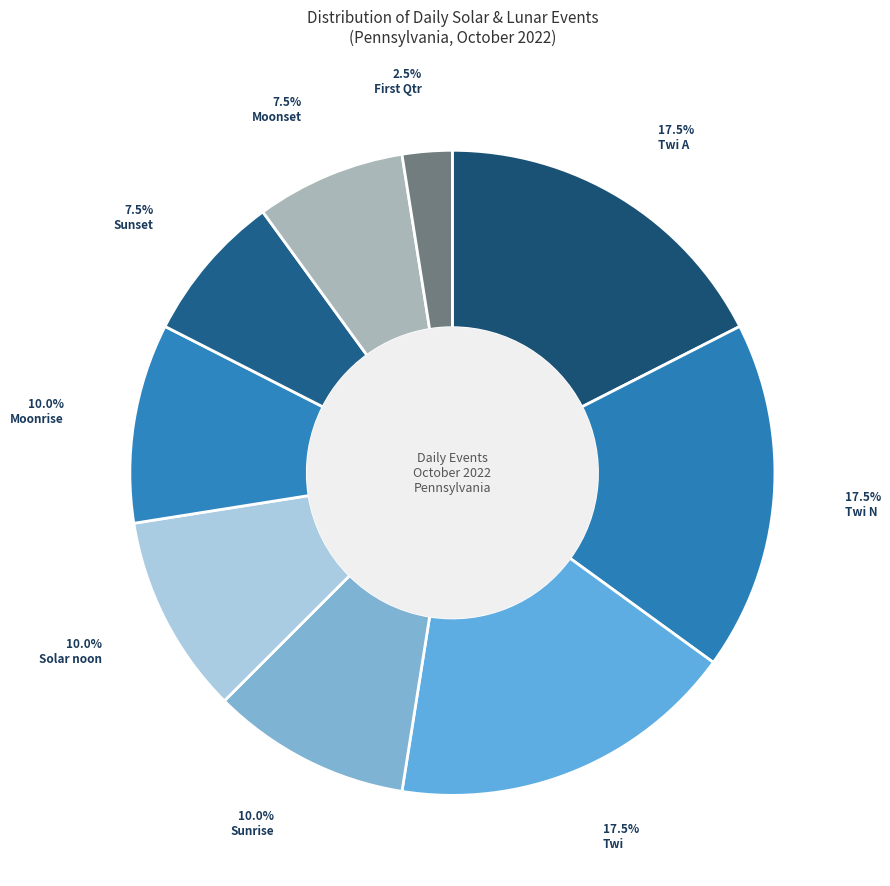

To the nearest percent, what is the combined percentage of Solar noon and Moonset?

18%